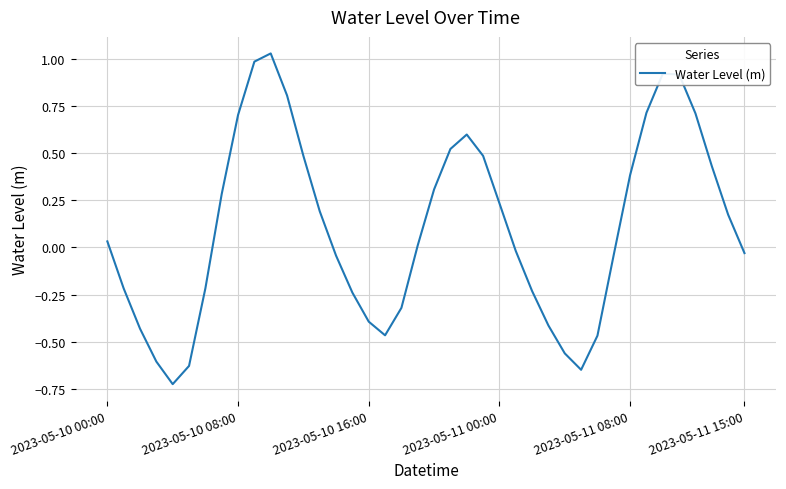

What is the difference between the maximum and minimum values?

1.8